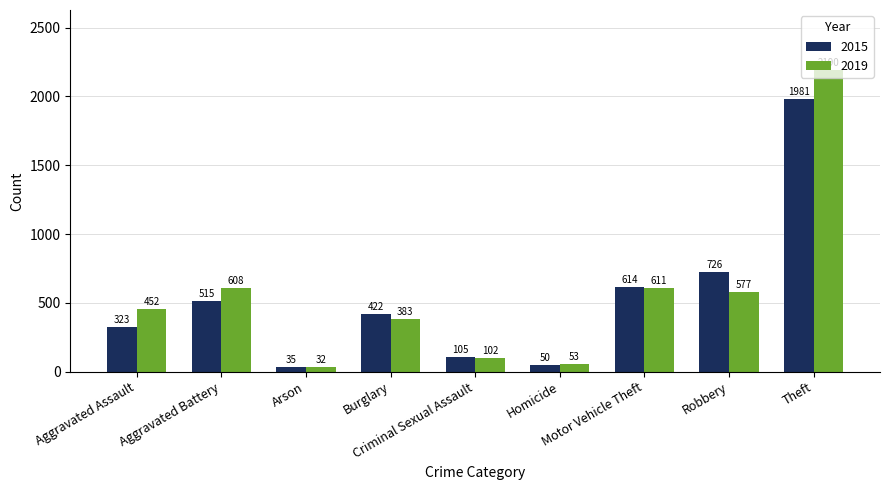

At which category is the sum across all series the highest?

Theft